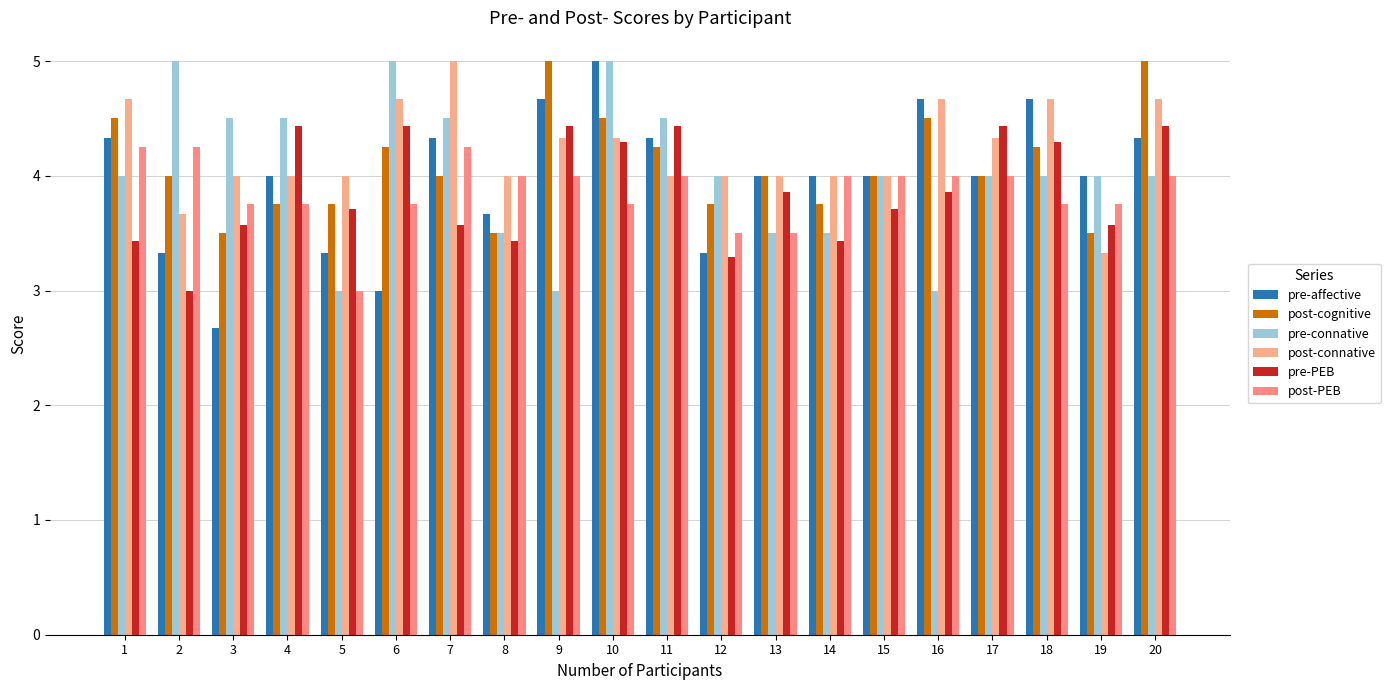

Are the bars grouped side by side (vs. stacked)?

Yes